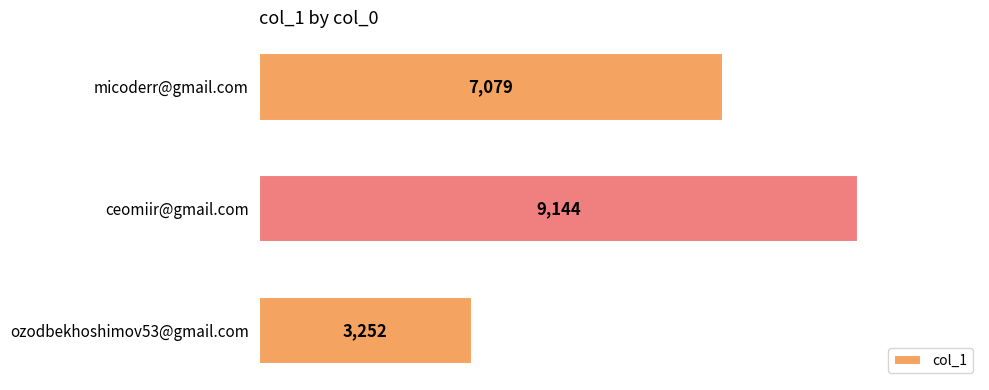

What is the difference between the maximum and second lowest values?

2065